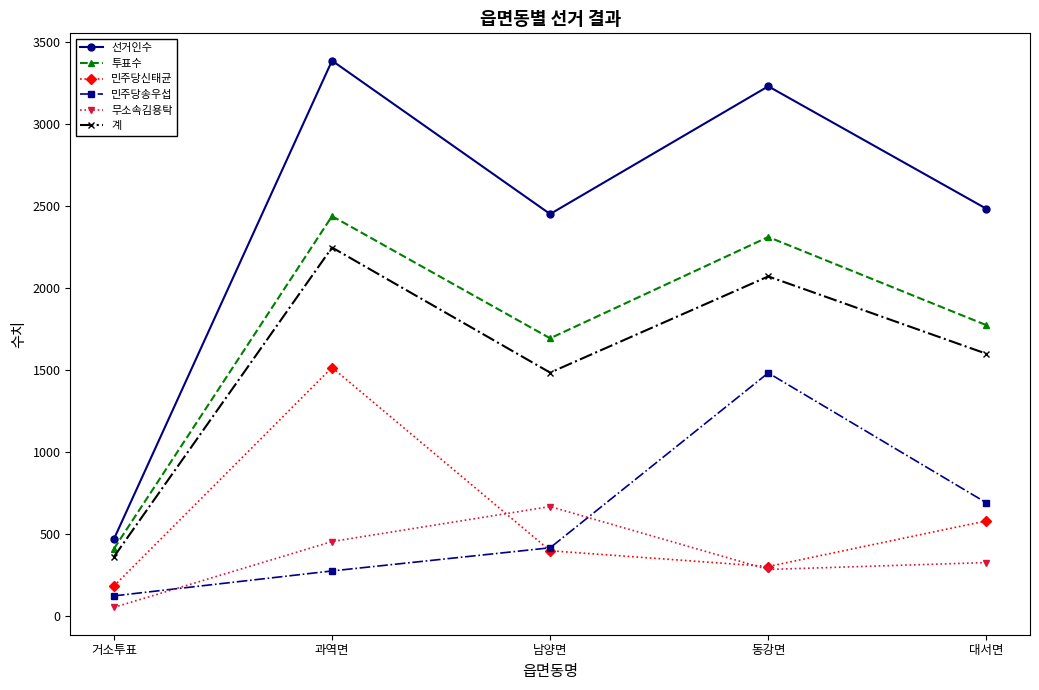

Reading right to left, what are all the values shown in this chart?

선거인수: 2482	3228	2450	3384	470
투표수: 1773	2310	1693	2437	411
민주당신태균: 581	303	399	1515	184
민주당송우섭: 691	1482	417	276	124
무소속김용탁: 327	285	668	455	54
계: 1599	2070	1484	2246	362